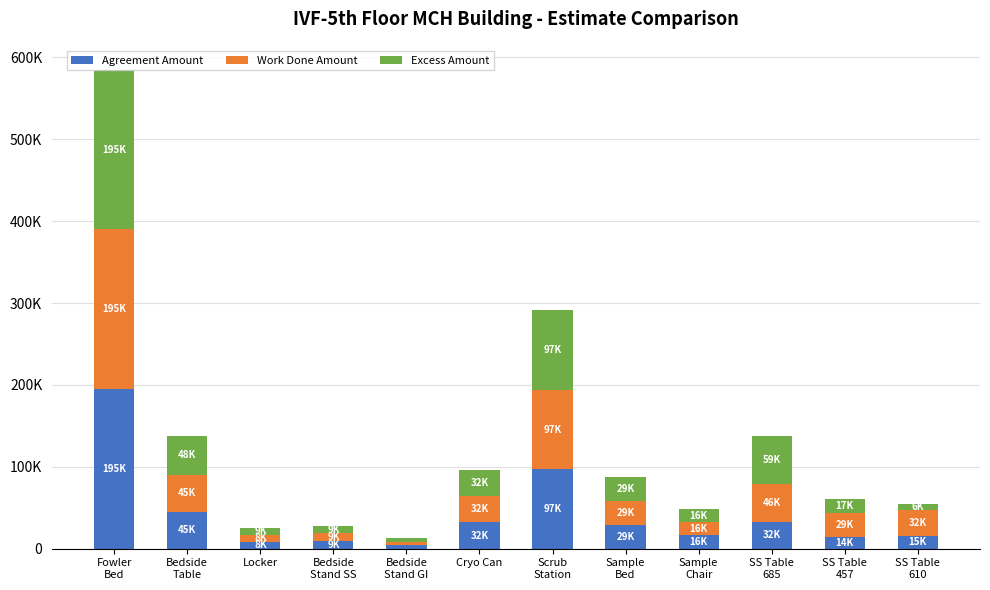

What are all the series names shown in the legend?

Agreement Amount, Work Done Amount, Excess Amount